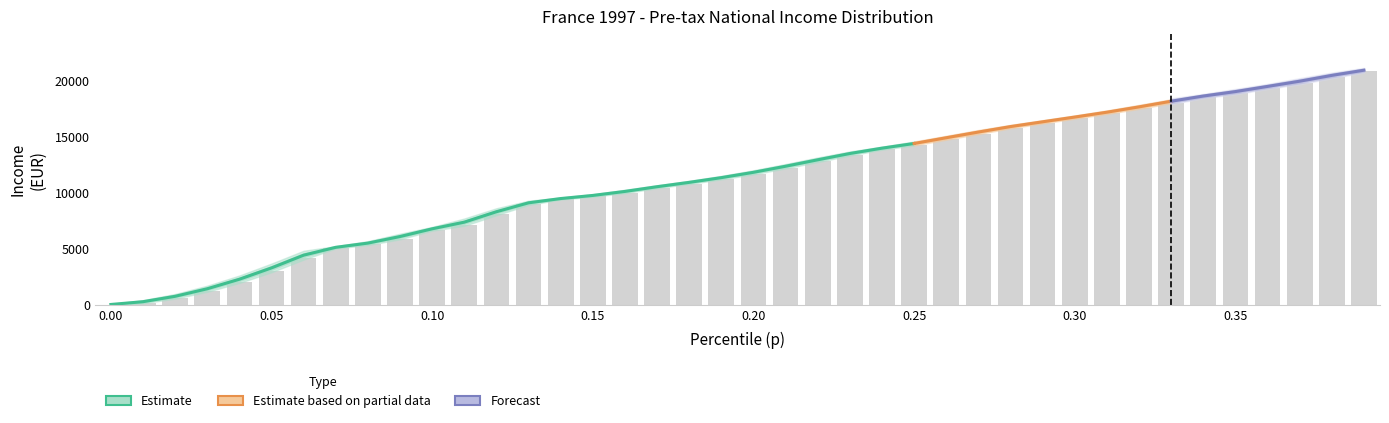

True or false: p has a value of 0.2 at 21.

True